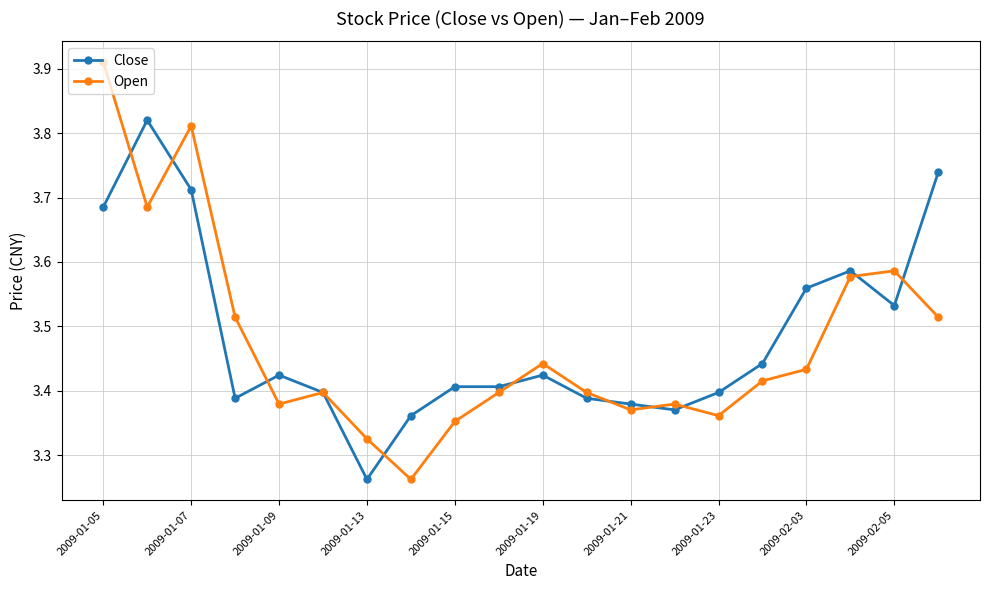

True or false: Open has more than 1 points higher than both neighbors.

True